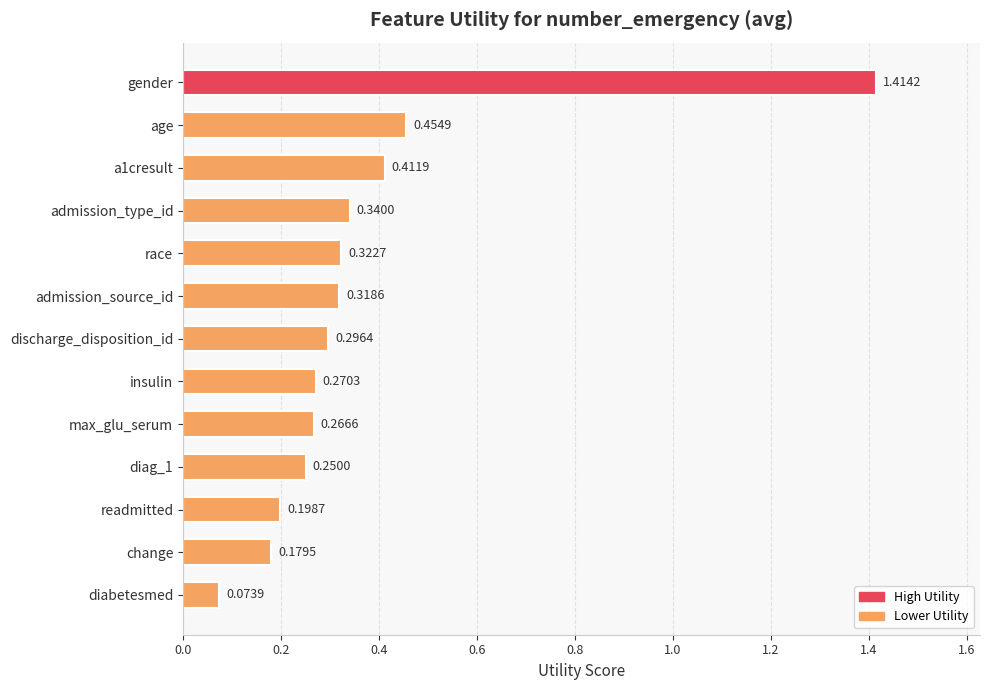

Which label corresponds to the smallest value in the chart?

diabetesmed